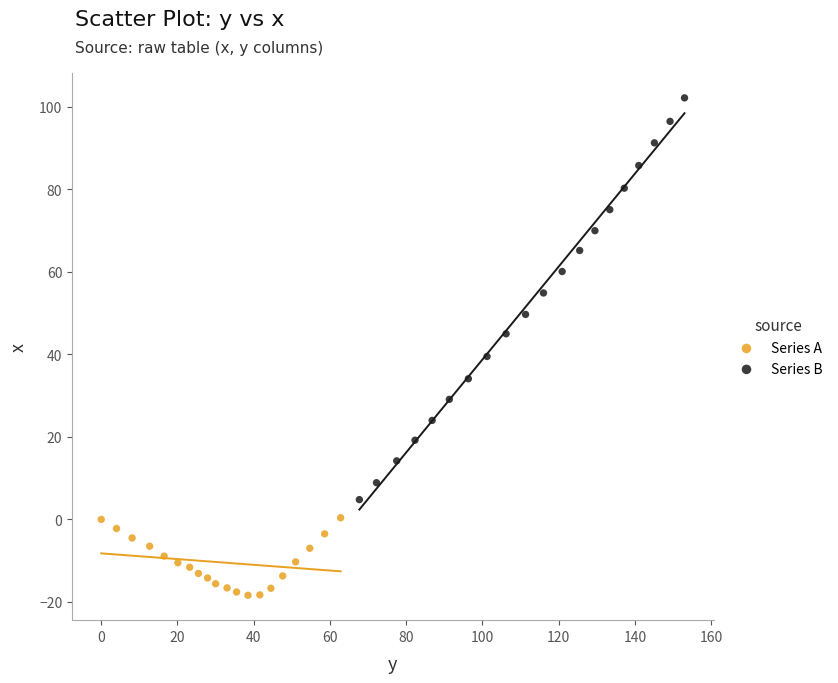

Which series has the largest Y range (max minus min)?

Series B